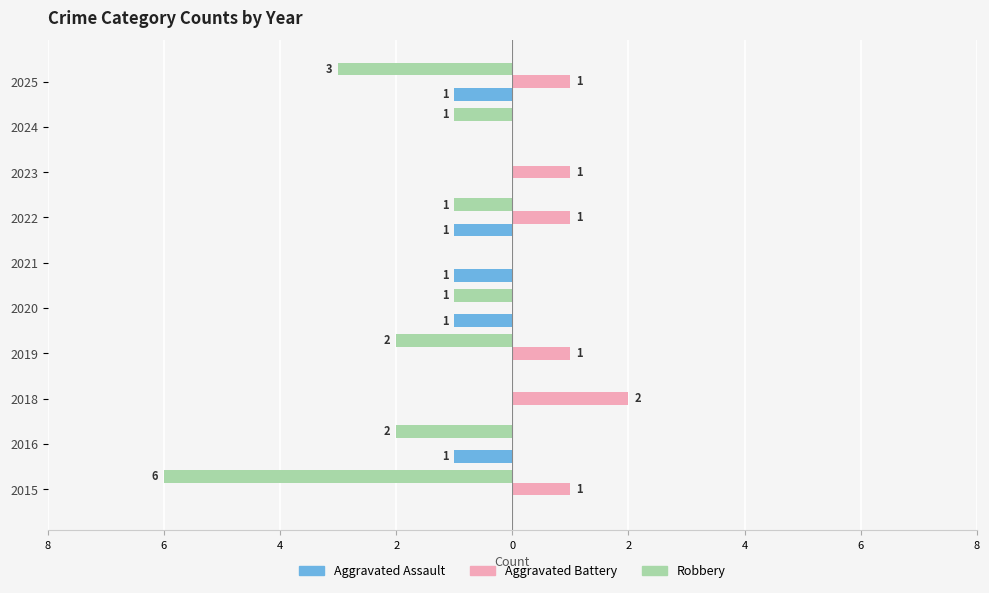

What are all the series names shown in the legend?

Aggravated Assault, Aggravated Battery, Robbery